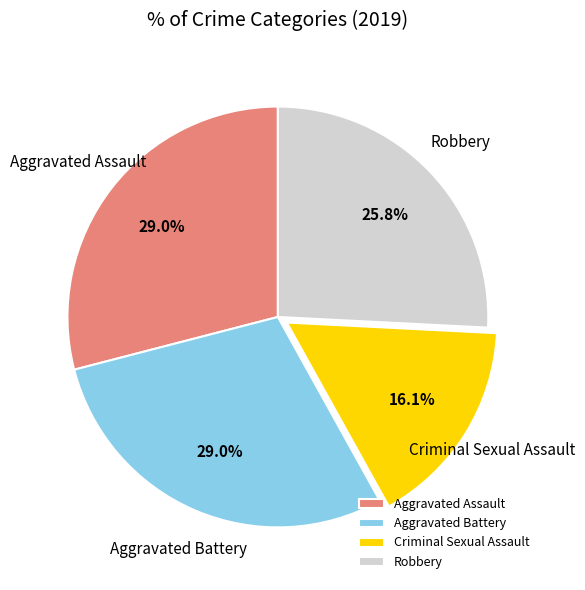

What portion of the pie excludes Aggravated Battery?

71.0%